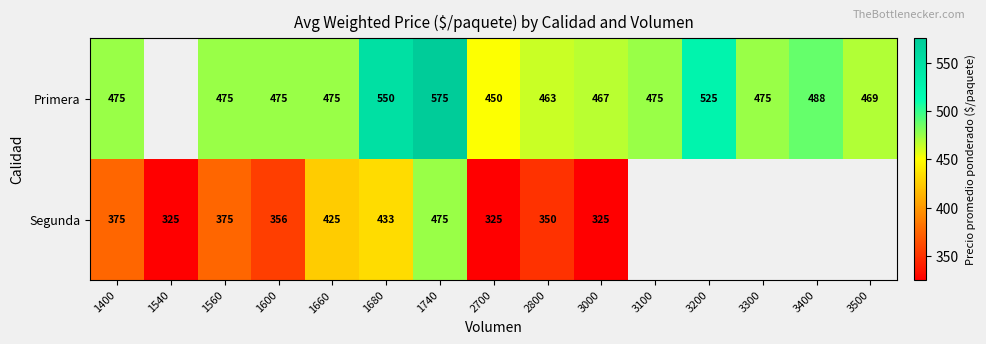

Is the value of Primera at 3100 greater than the value of Segunda at 1540?

Yes